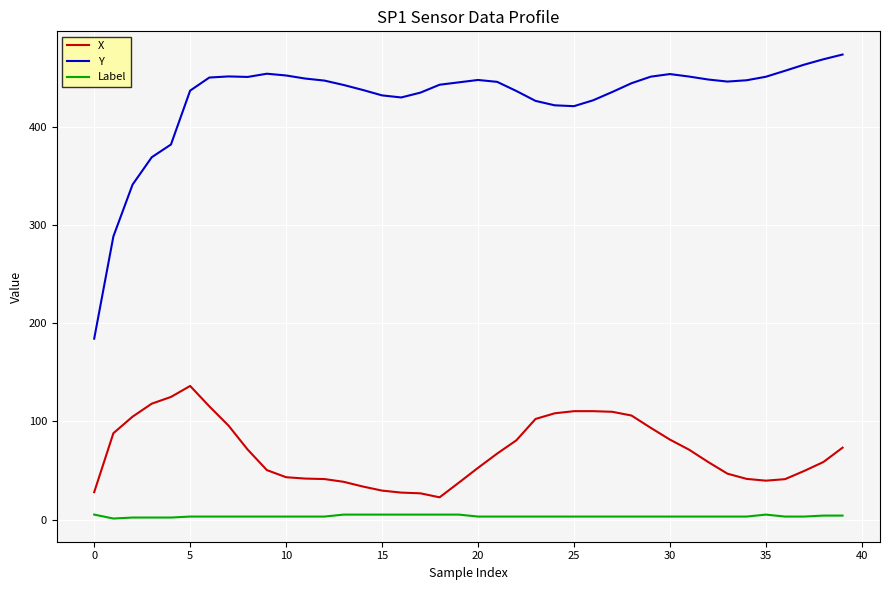

How many lines are shown in the chart?

3